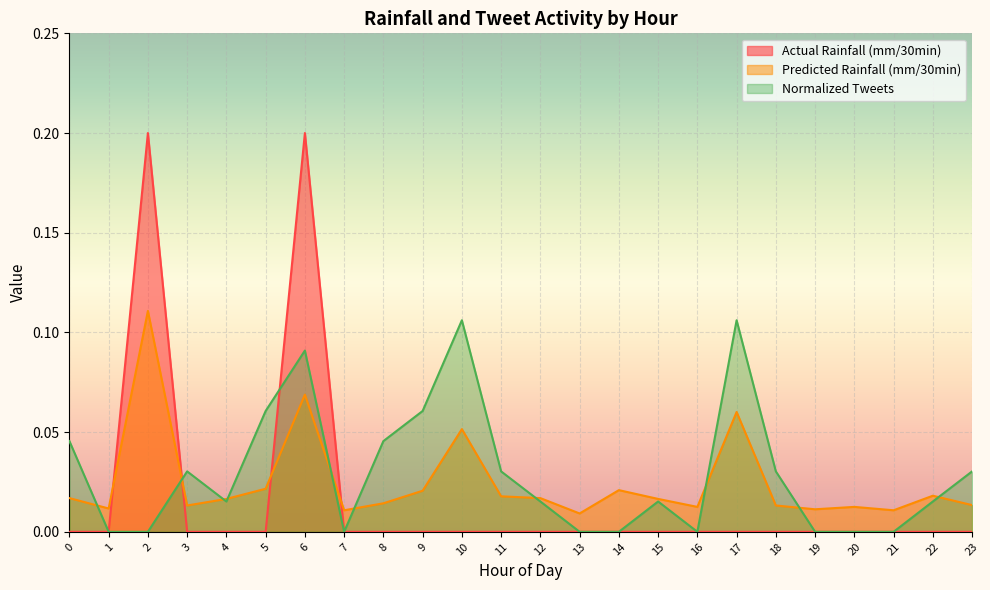

What is the value of the Normalized Tweets point at the 18th from the left?

0.1